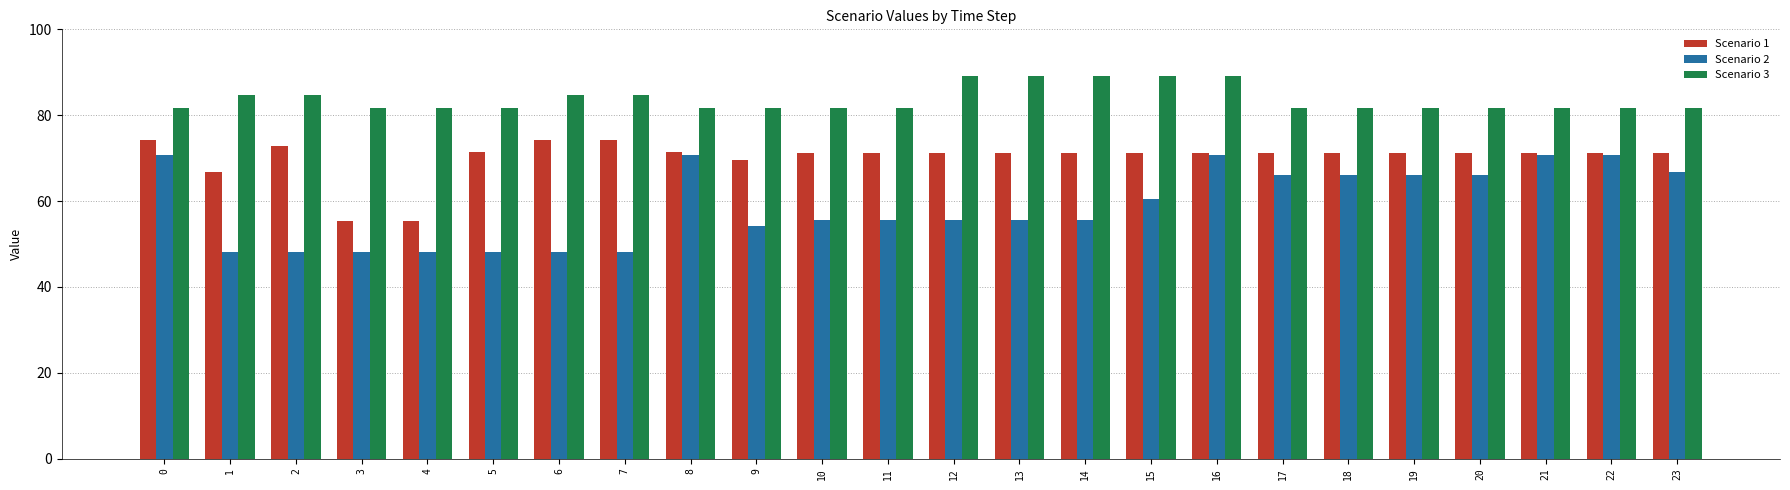

List the series in order of their overall mean, highest first.

Scenario 3, Scenario 1, Scenario 2